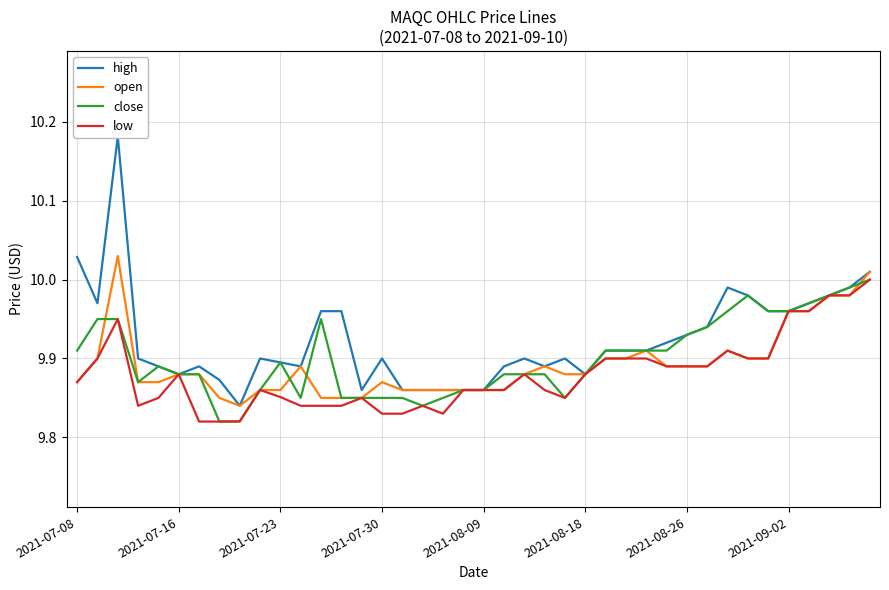

Reading left to right, transcribe all the data shown in this chart.

high: 10.0	10.0	10.2	9.9	9.9	9.9	9.9	9.9	9.8	9.9	9.9	9.9	10.0	10.0	9.9	9.9	9.9	9.9	9.9	9.9	9.9	9.9	9.9	9.9	9.9	9.9	9.9	9.9	9.9	9.9	9.9	9.9	10.0	10.0	10.0	10.0	10.0	10.0	10.0	10.0
open: 9.9	9.9	10.0	9.9	9.9	9.9	9.9	9.8	9.8	9.9	9.9	9.9	9.8	9.8	9.8	9.9	9.9	9.9	9.9	9.9	9.9	9.9	9.9	9.9	9.9	9.9	9.9	9.9	9.9	9.9	9.9	9.9	9.9	9.9	9.9	10.0	10.0	10.0	10.0	10.0
close: 9.9	9.9	9.9	9.9	9.9	9.9	9.9	9.8	9.8	9.9	9.9	9.8	9.9	9.8	9.8	9.8	9.8	9.8	9.8	9.9	9.9	9.9	9.9	9.9	9.8	9.9	9.9	9.9	9.9	9.9	9.9	9.9	10.0	10.0	10.0	10.0	10.0	10.0	10.0	10.0
low: 9.9	9.9	9.9	9.8	9.8	9.9	9.8	9.8	9.8	9.9	9.9	9.8	9.8	9.8	9.8	9.8	9.8	9.8	9.8	9.9	9.9	9.9	9.9	9.9	9.8	9.9	9.9	9.9	9.9	9.9	9.9	9.9	9.9	9.9	9.9	10.0	10.0	10.0	10.0	10.0